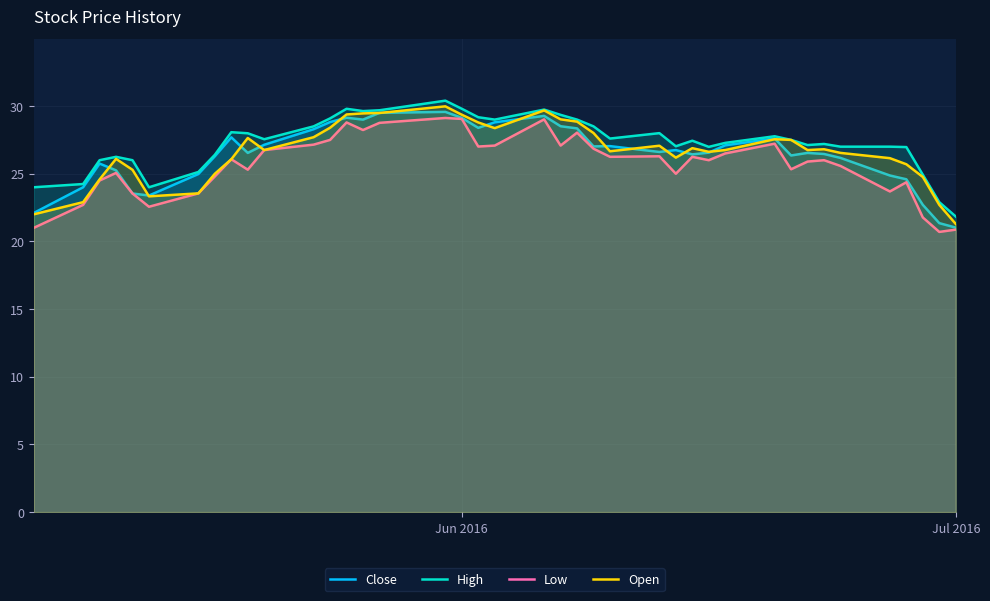

What is the maximum value for Open?

30.0